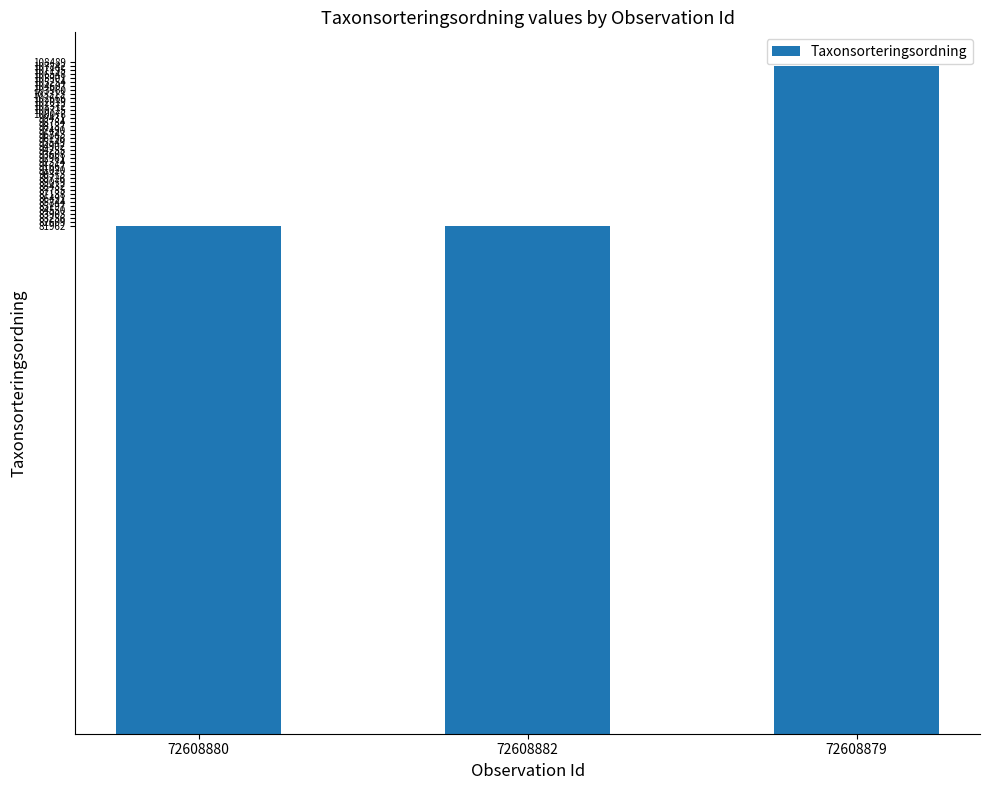

Reading left to right, list all the values displayed in this chart.

72608880=81962	72608882=81962	72608879=107845